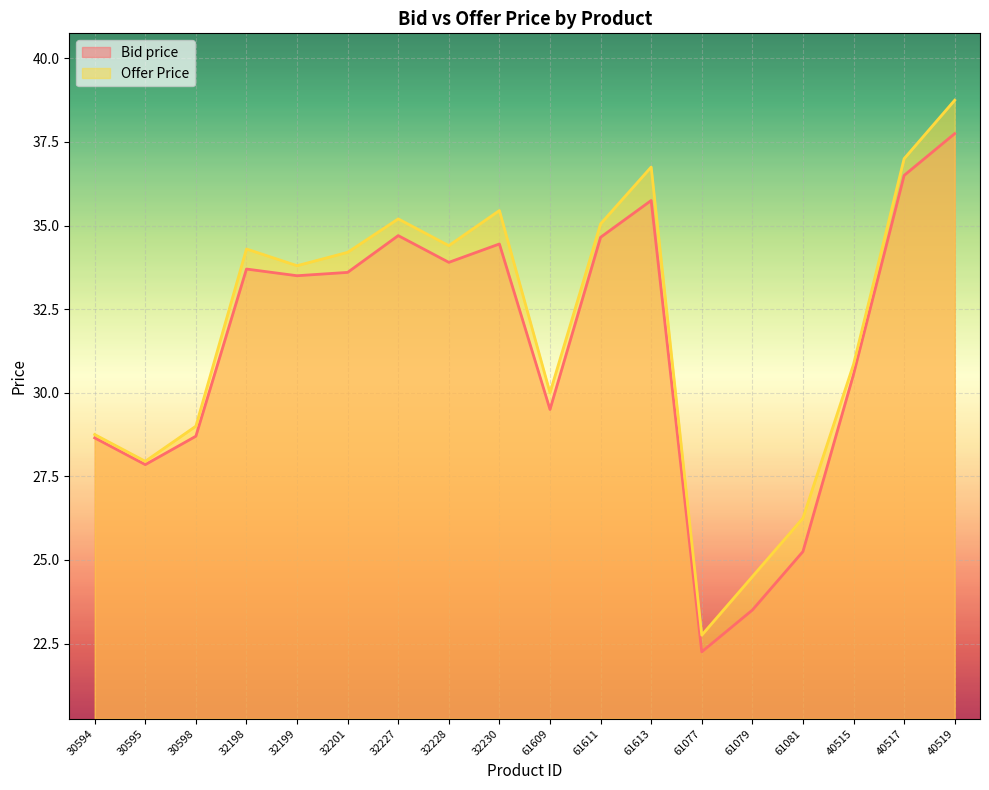

At which label is Offer Price closest to 30?

61609